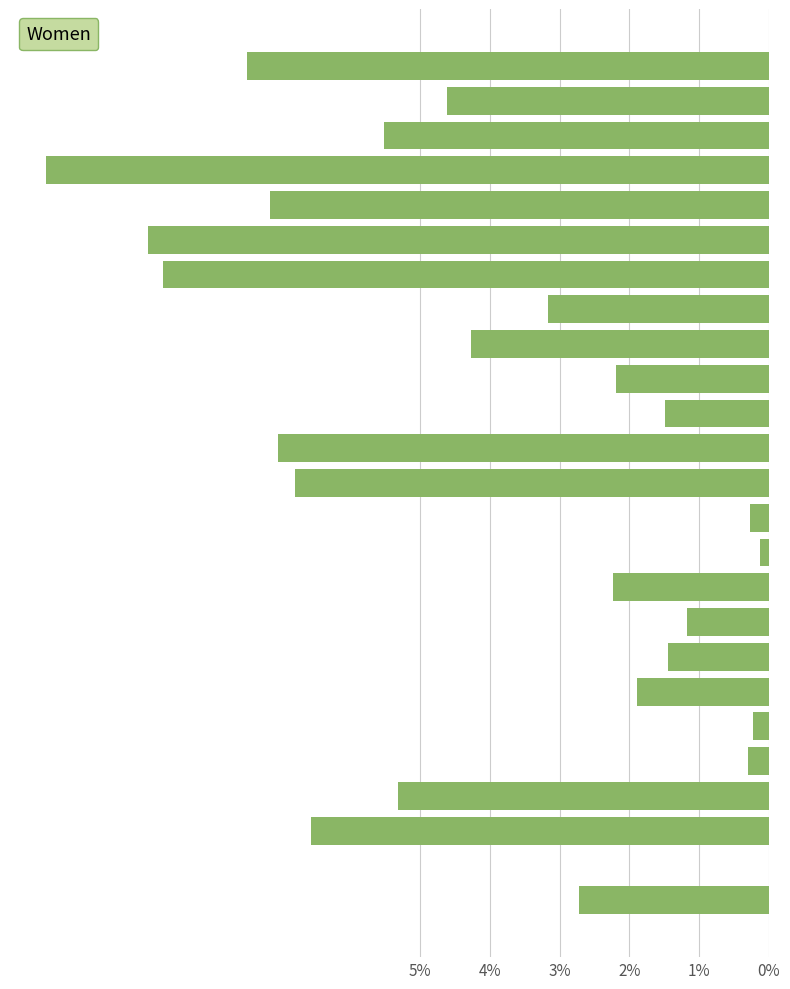

What is the sum of all values?

100.0